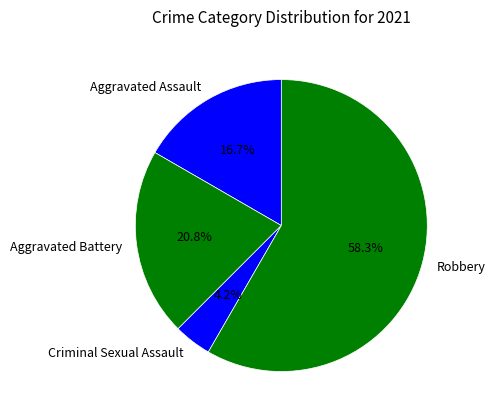

Between Criminal Sexual Assault and Robbery, which is larger?

Robbery